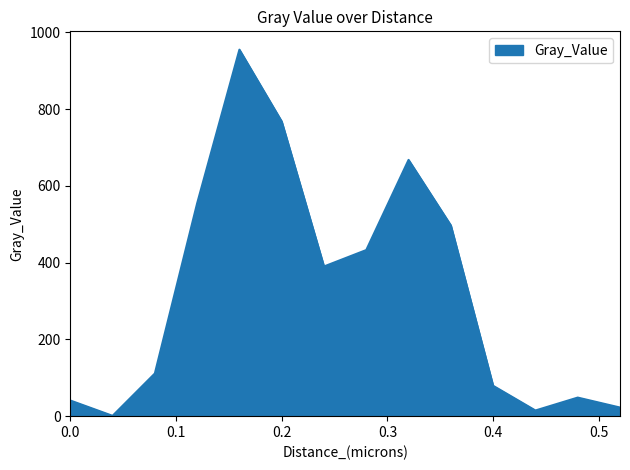

What is the difference between the maximum and minimum values?

954.2